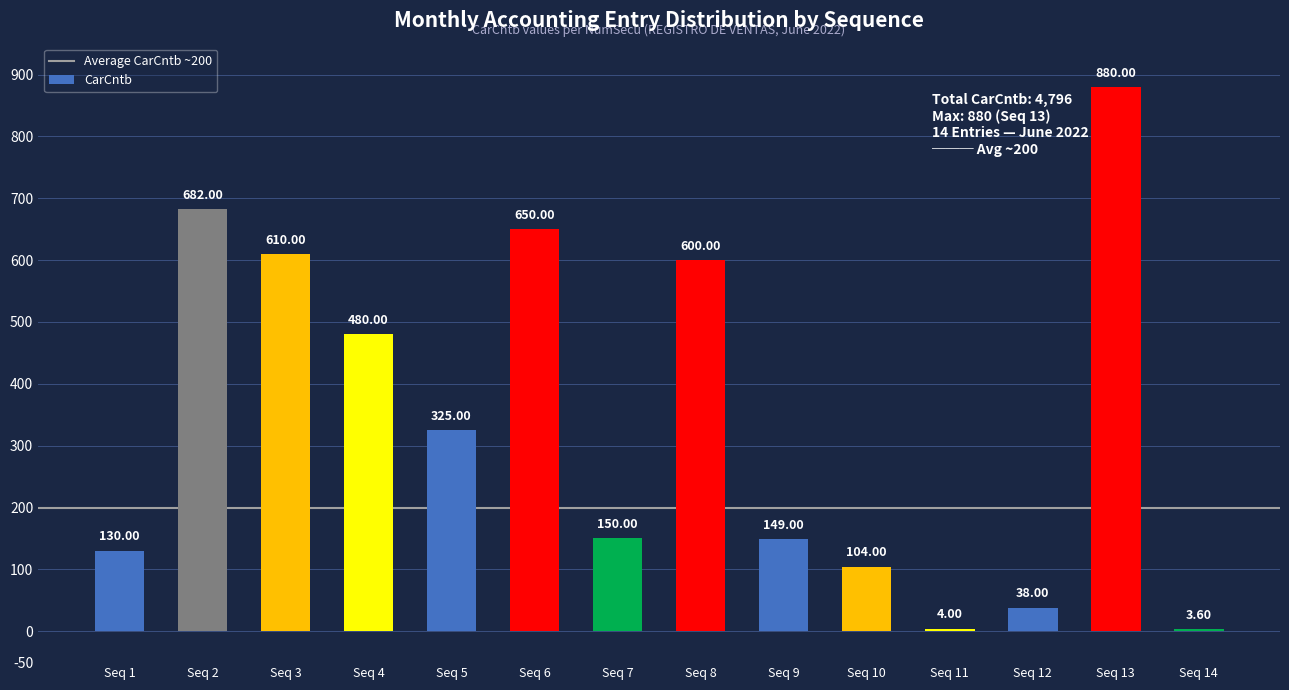

Which label corresponds to the largest value in the chart?

Seq 13